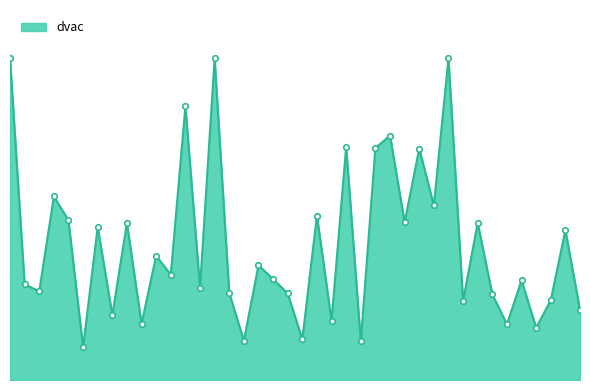

What is the value of the 30th point from the left?

0.5